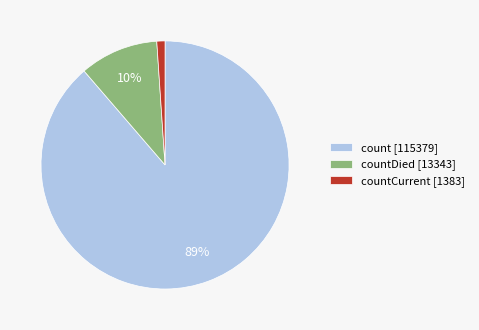

The count [115379] slice represents 89% of the pie. True or false?

True